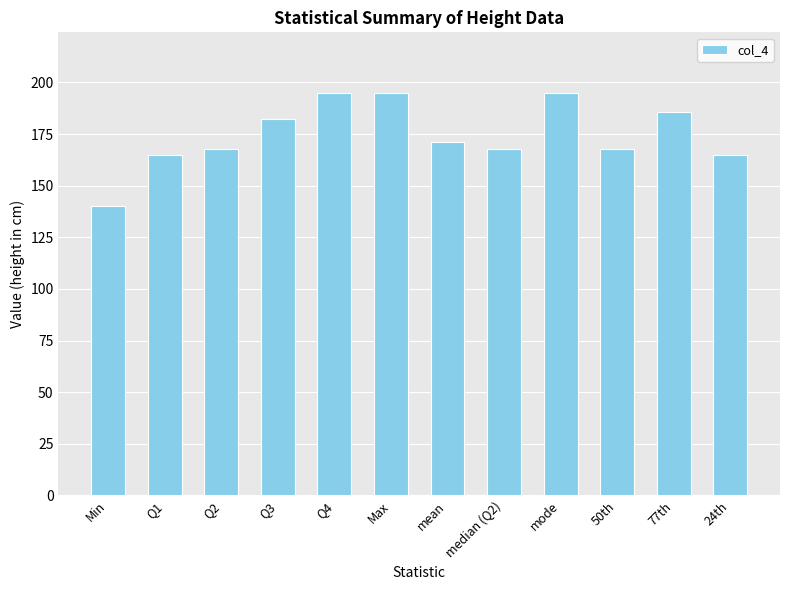

What is the ratio of the value at median (Q2) to the value at Q4?

0.9